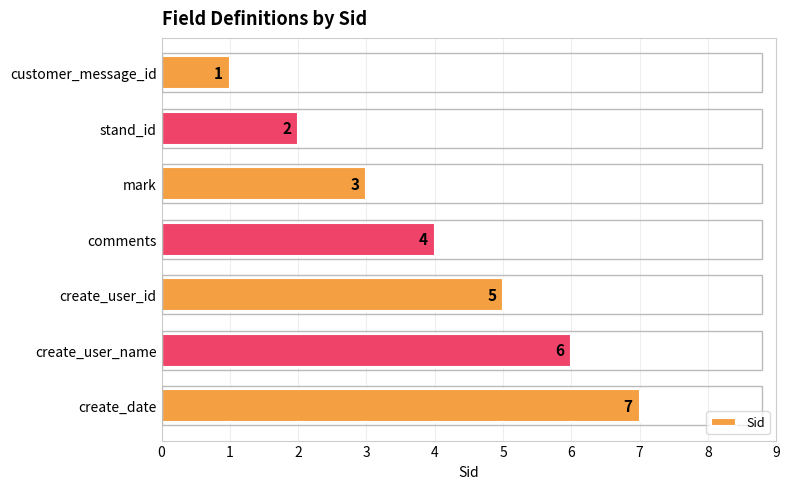

Is it true that the value at mark is 5?

False